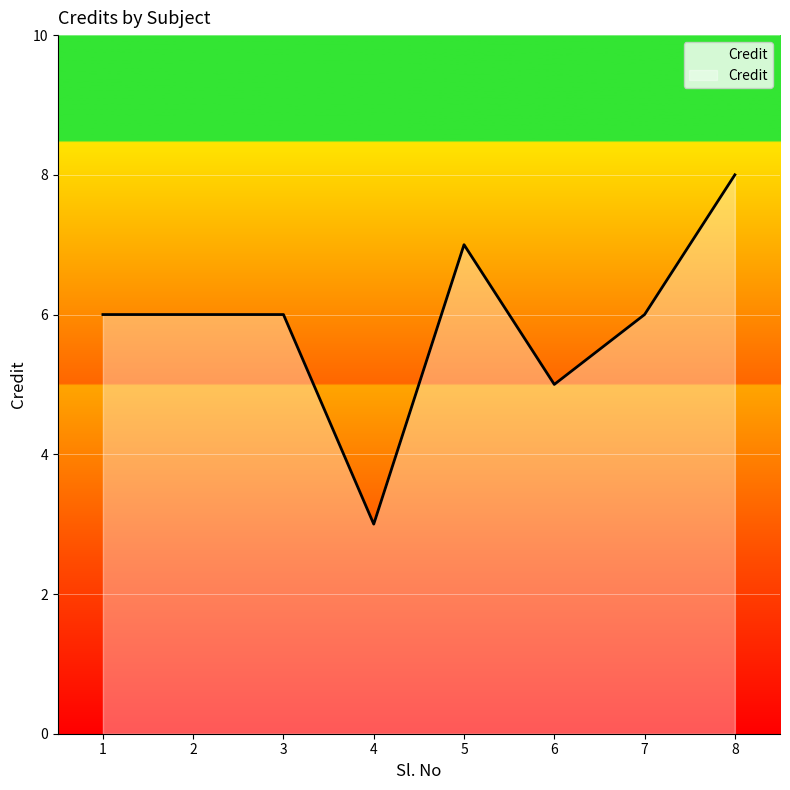

Reading left to right, transcribe all the data shown in this chart.

6	6	6	3	7	5	6	8